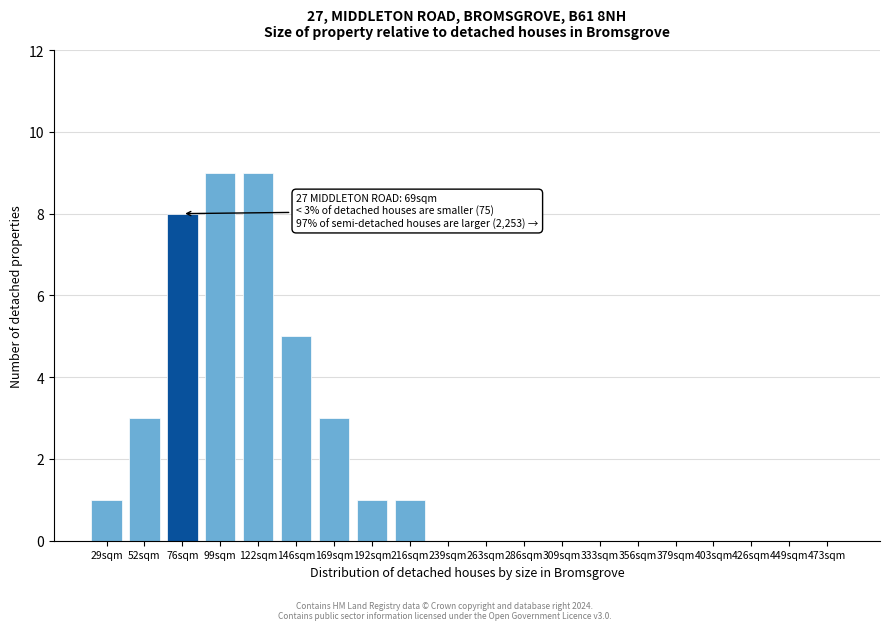

Reading left to right, what are all the values shown in this chart?

29sqm=1	52sqm=3	76sqm=8	99sqm=9	122sqm=9	146sqm=5	169sqm=3	192sqm=1	216sqm=1	239sqm=0	263sqm=0	286sqm=0	309sqm=0	333sqm=0	356sqm=0	379sqm=0	403sqm=0	426sqm=0	449sqm=0	473sqm=0